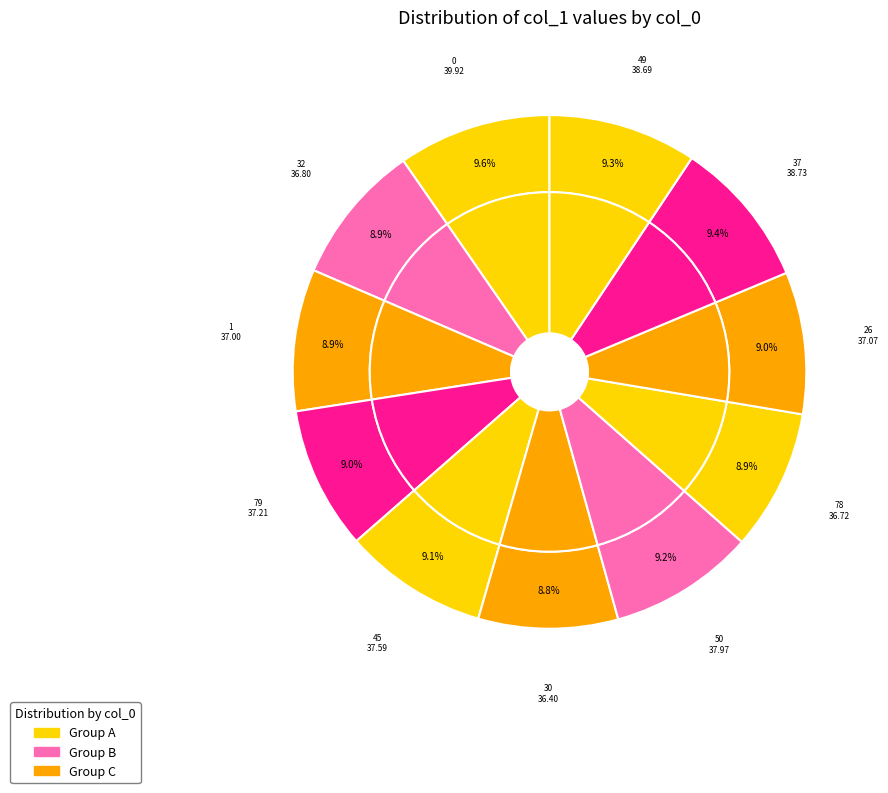

To the nearest percent, what is the difference between the 30 and 37 slice percentages?

1%